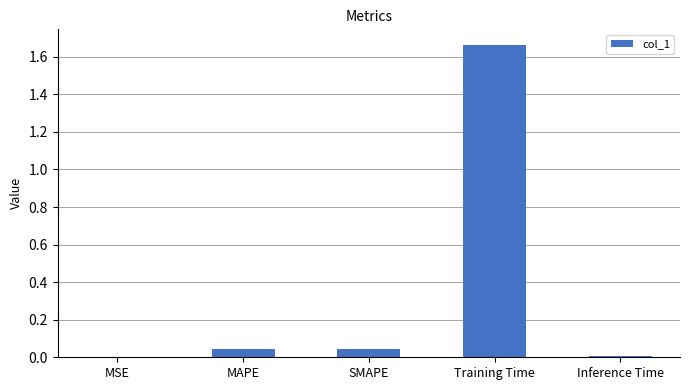

At which category does the chart reach its peak across all series?

Training Time